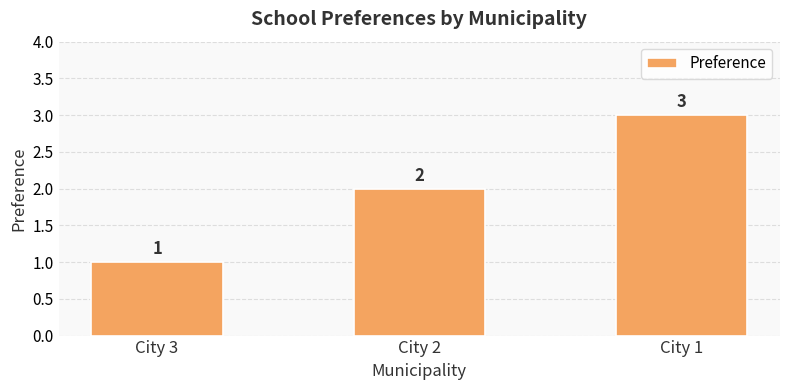

How many data points does each series have?

3